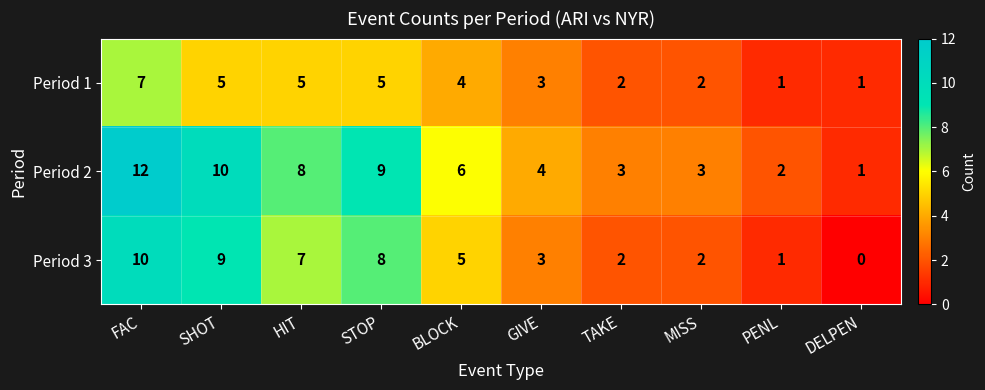

At which label does Period 1 first exceed 4?

FAC